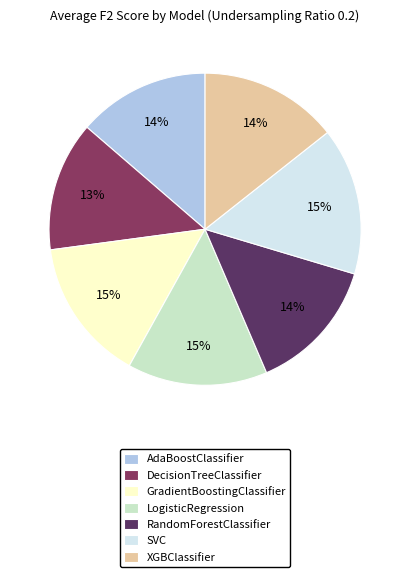

To the nearest percent, what portion does SVC represent?

15%